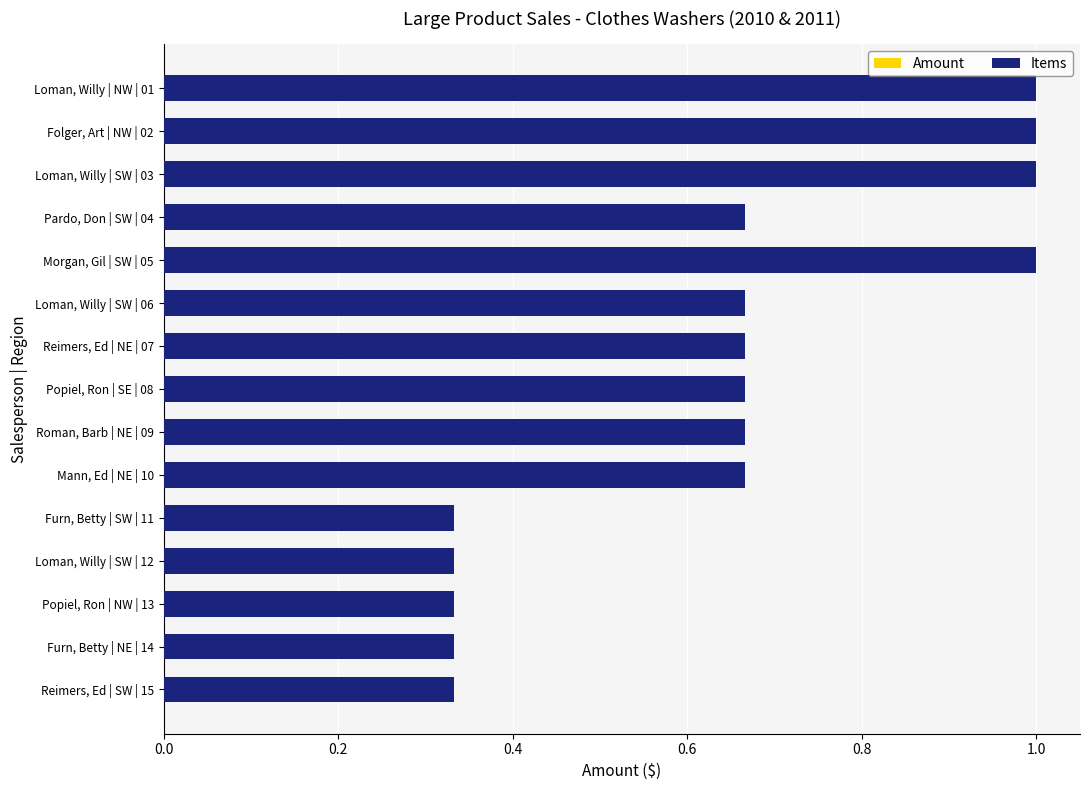

What is the sum of all Items values?

9.7